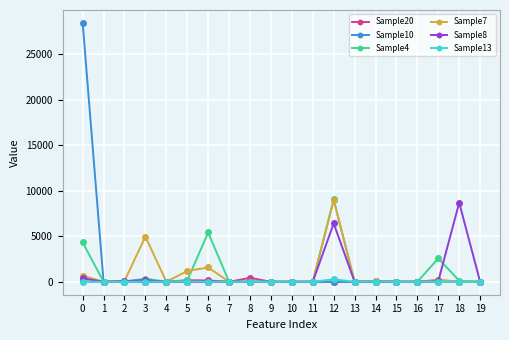

Which series has the largest range (max minus min)?

Sample10